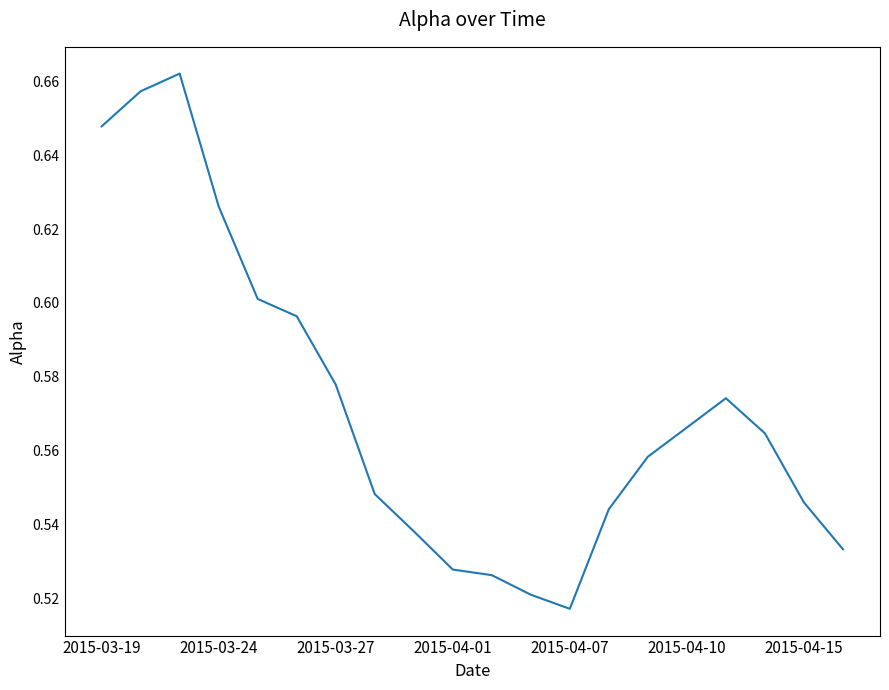

What is the greatest value displayed?

0.7